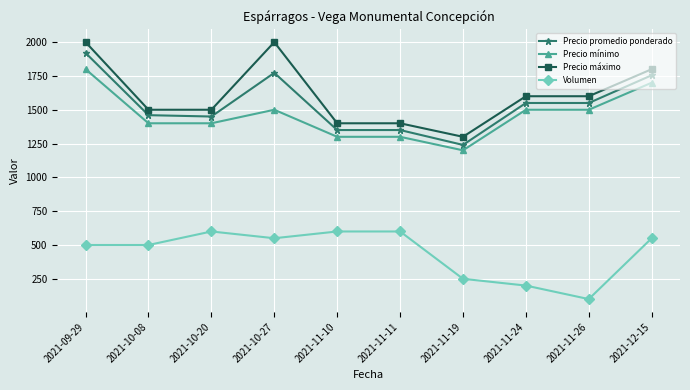

How many lines are shown in the chart?

4